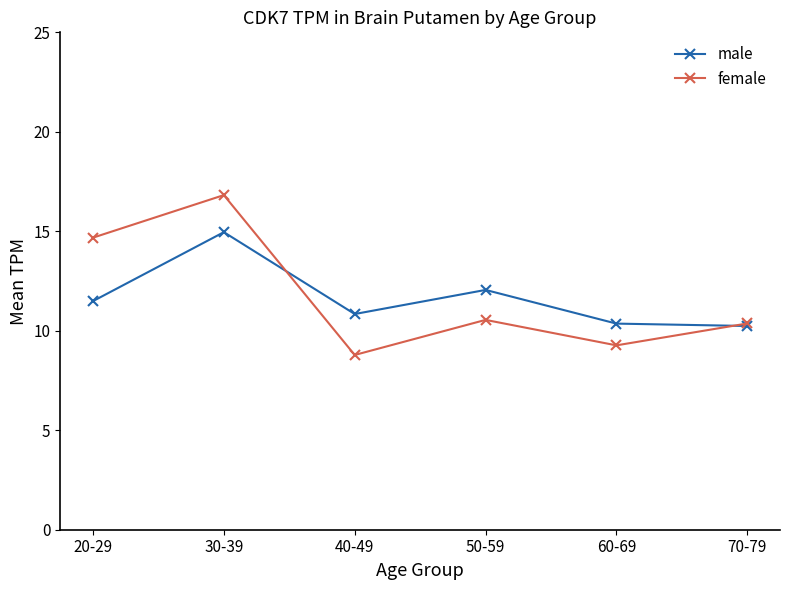

What is the spread (max minus min) of values at 40-49?

2.1